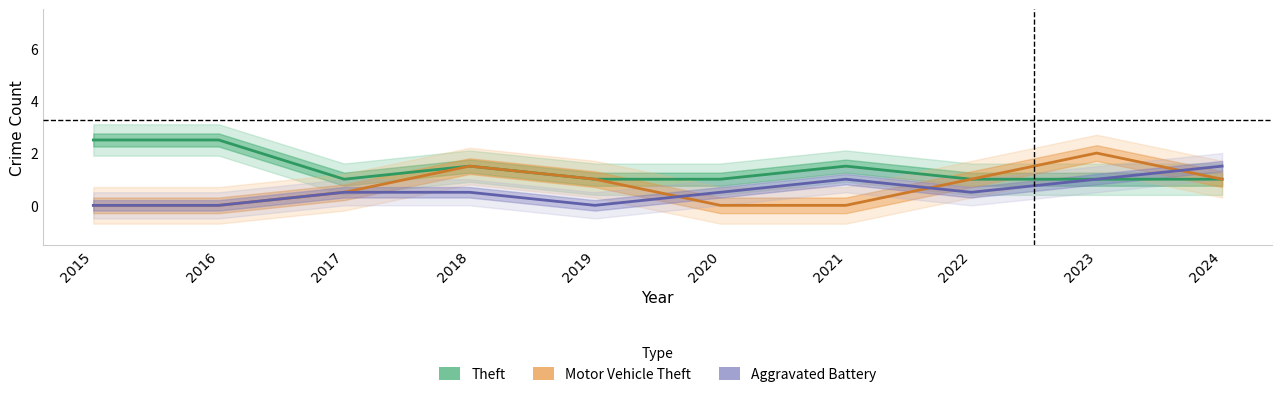

How many distinct data groups are displayed?

3